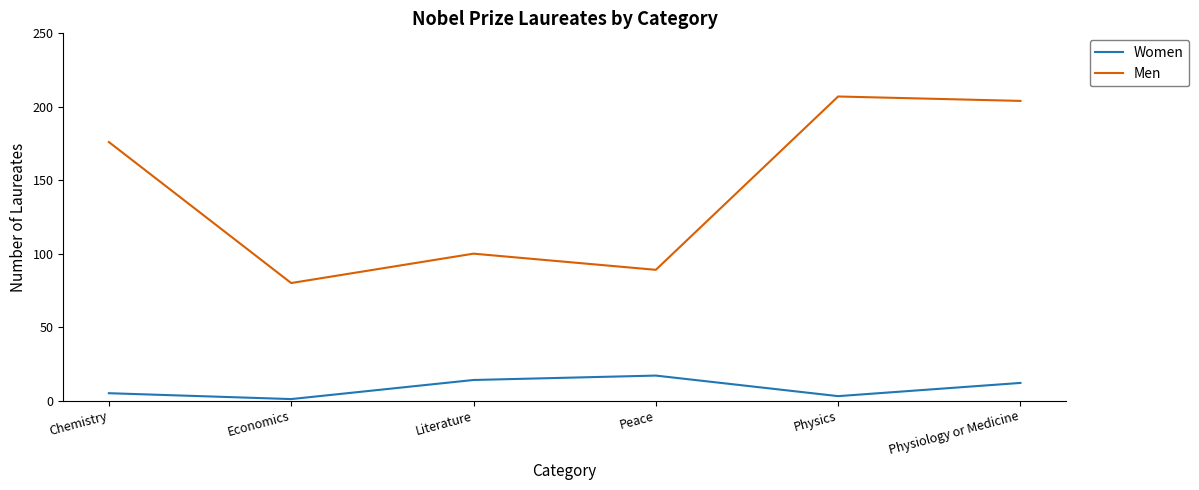

True or false: Men has a value of 176 at Chemistry.

True